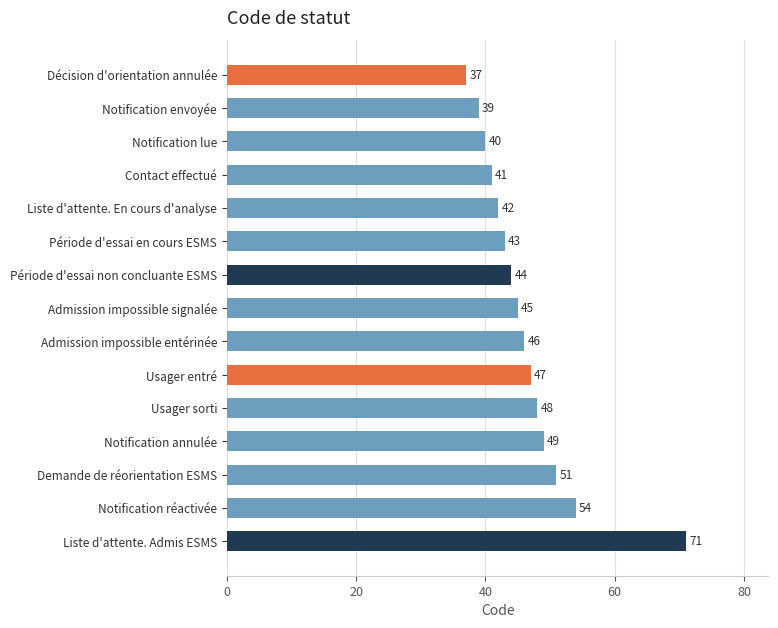

How many values are below 45?

7